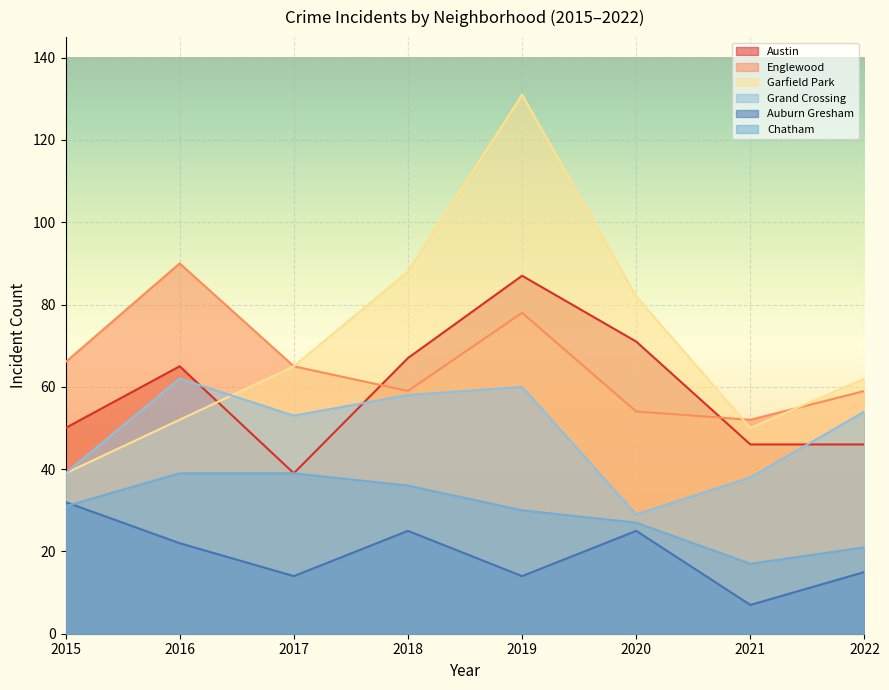

The value of Garfield Park at 2022 is 62. True or false?

True